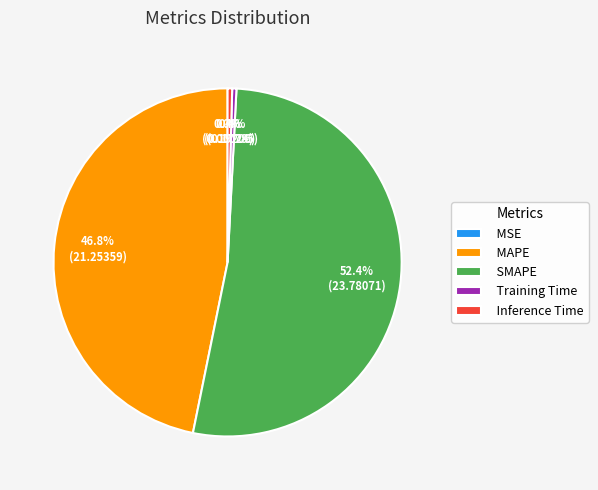

Which slice is the largest?

SMAPE